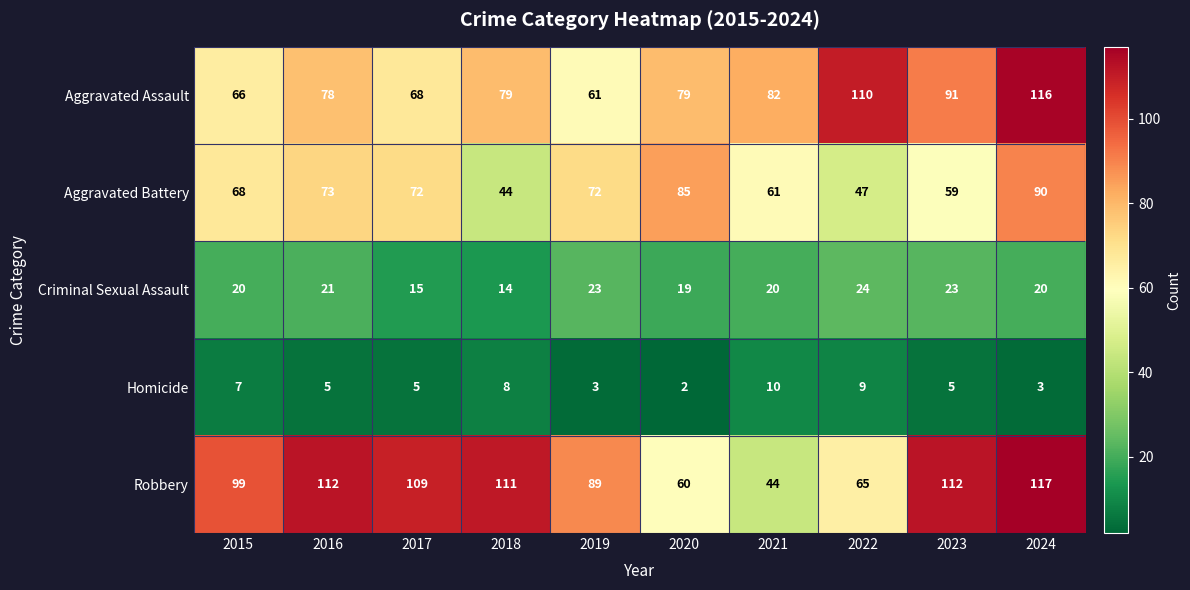

What is the spread (max minus min) of values at 2017?

104